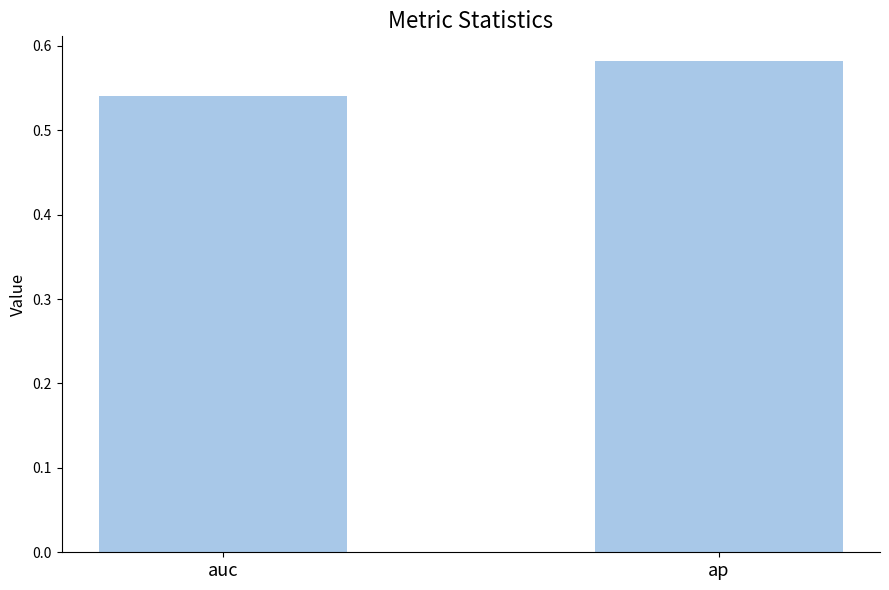

The chart shows a value of 0.2 at auc. True or false?

False